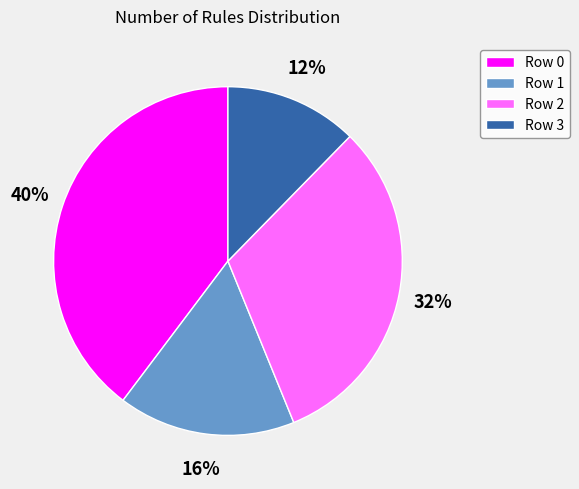

How many slices are in this pie chart?

4